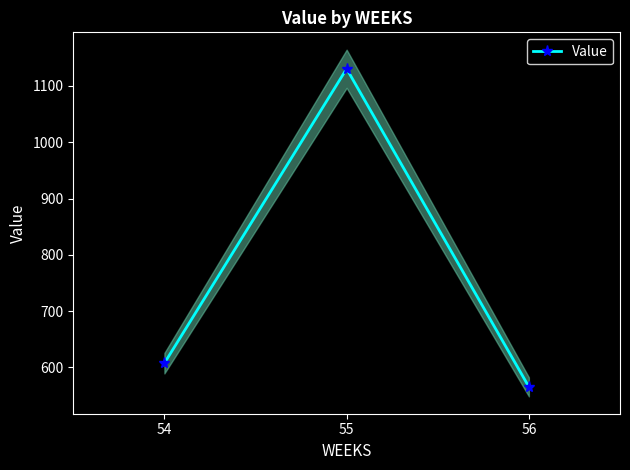

The value at 54 is 182.5. True or false?

False